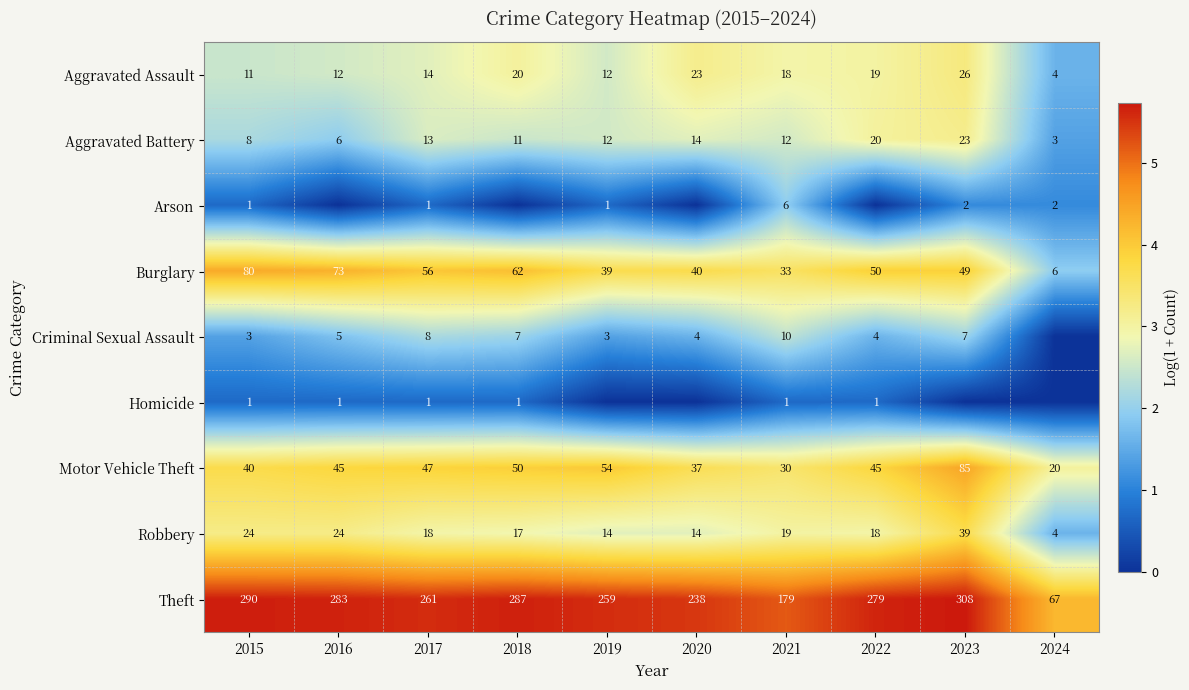

At which category is the sum across all series the highest?

2023